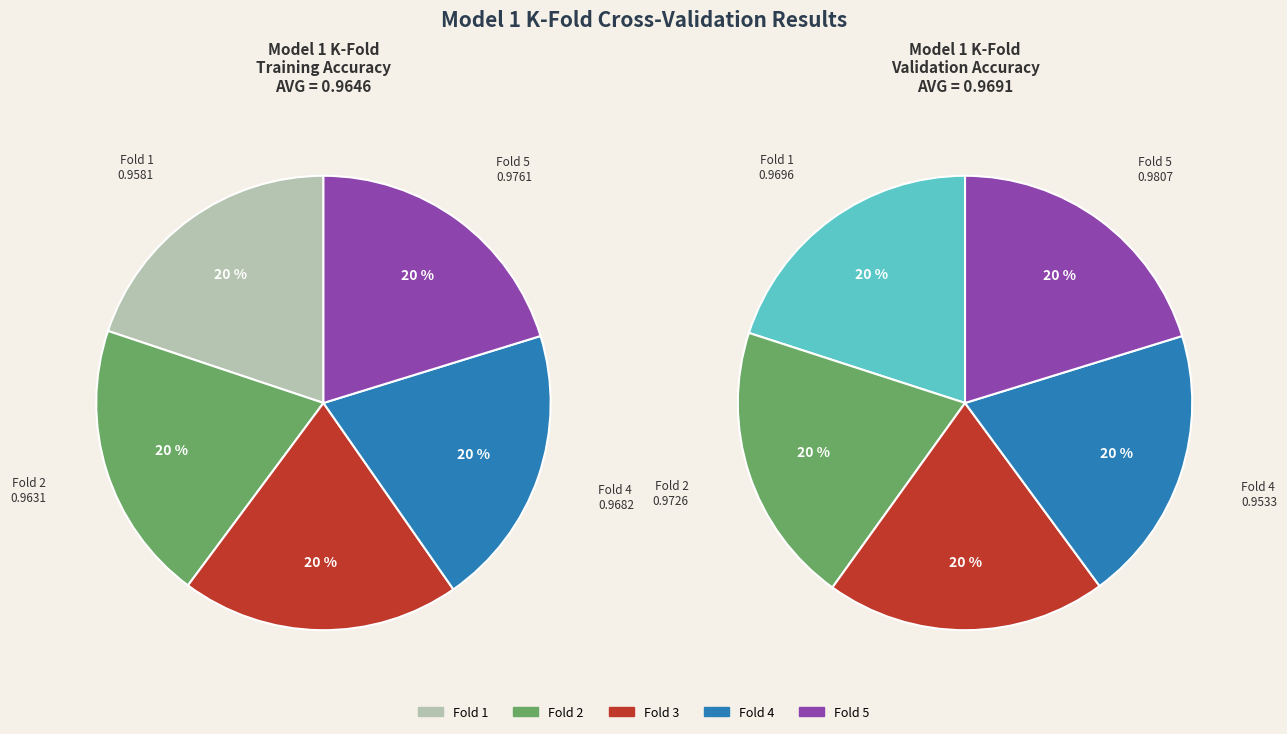

Count the number of slices in the pie.

5